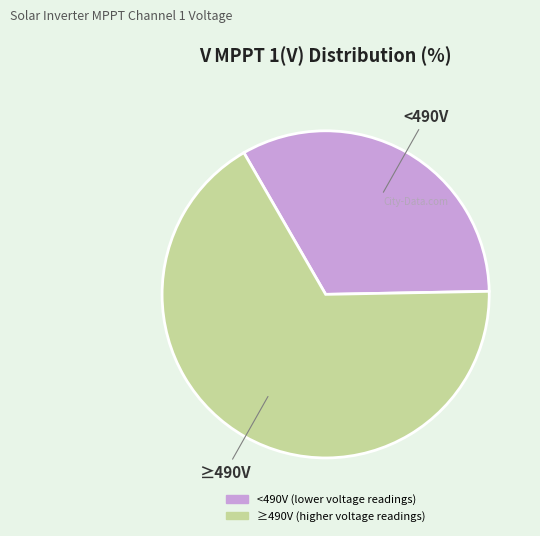

Is there any slice that represents more than half of the pie?

Yes